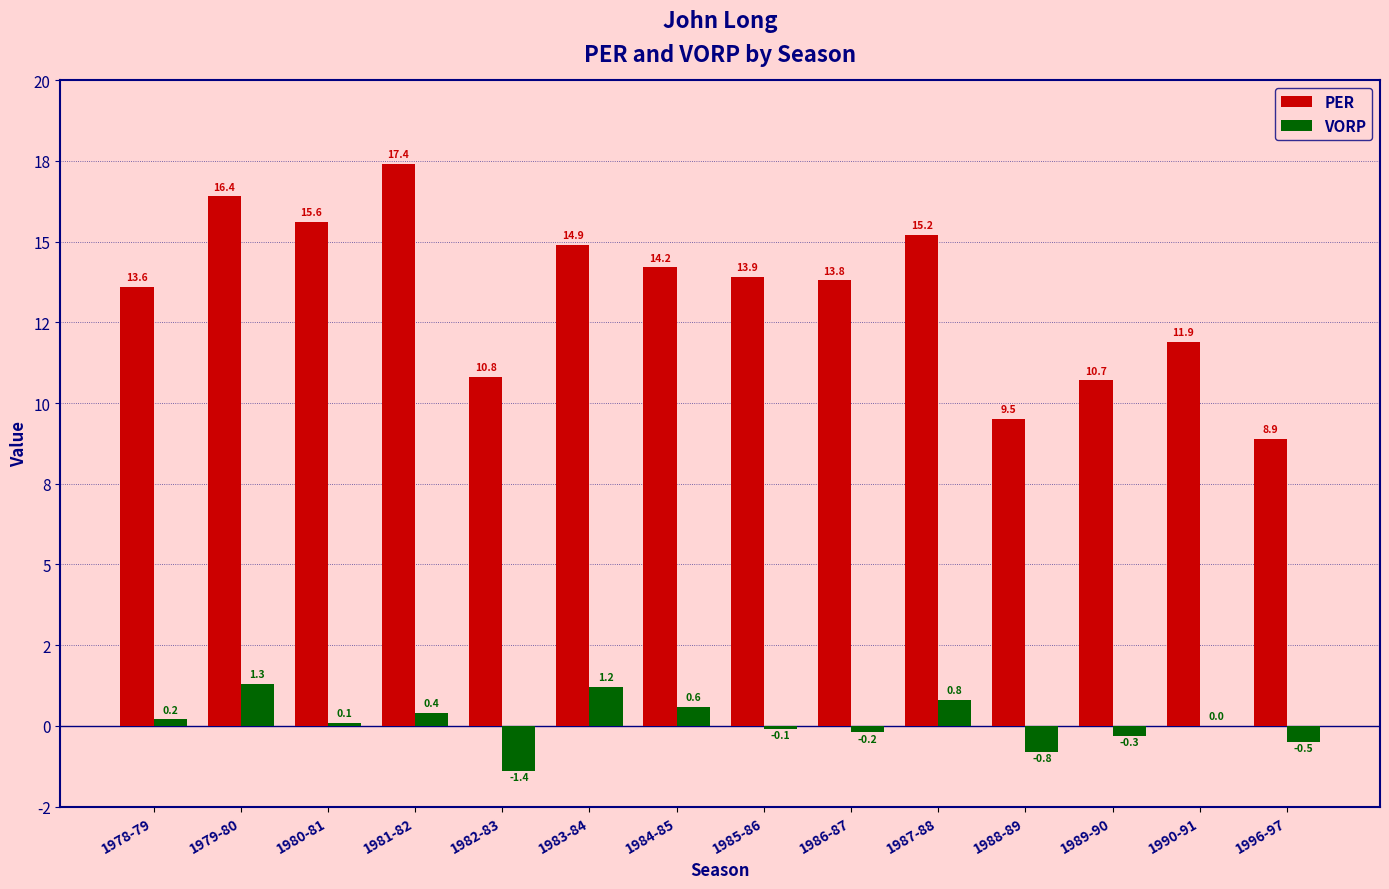

What is the maximum value shown in the chart?

17.4